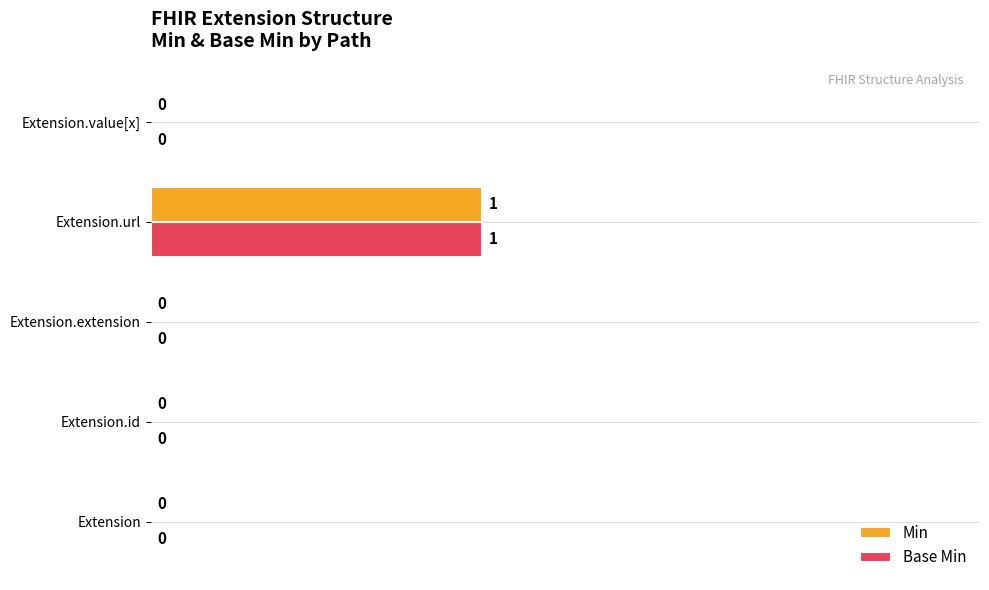

How many positive values does the Base Min series have?

1